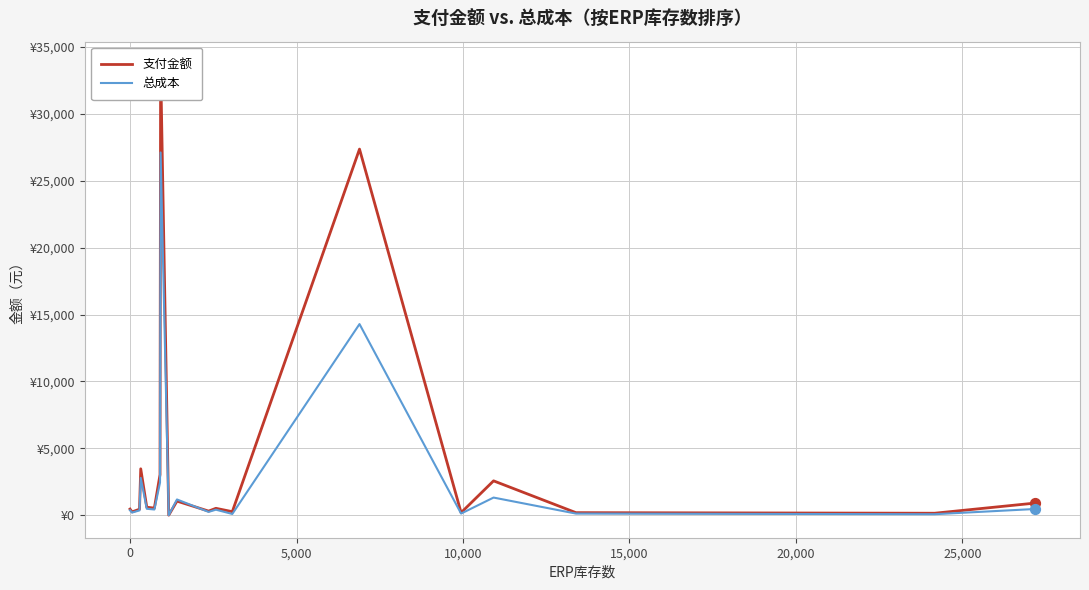

Which series has the widest spread of Y values?

支付金额